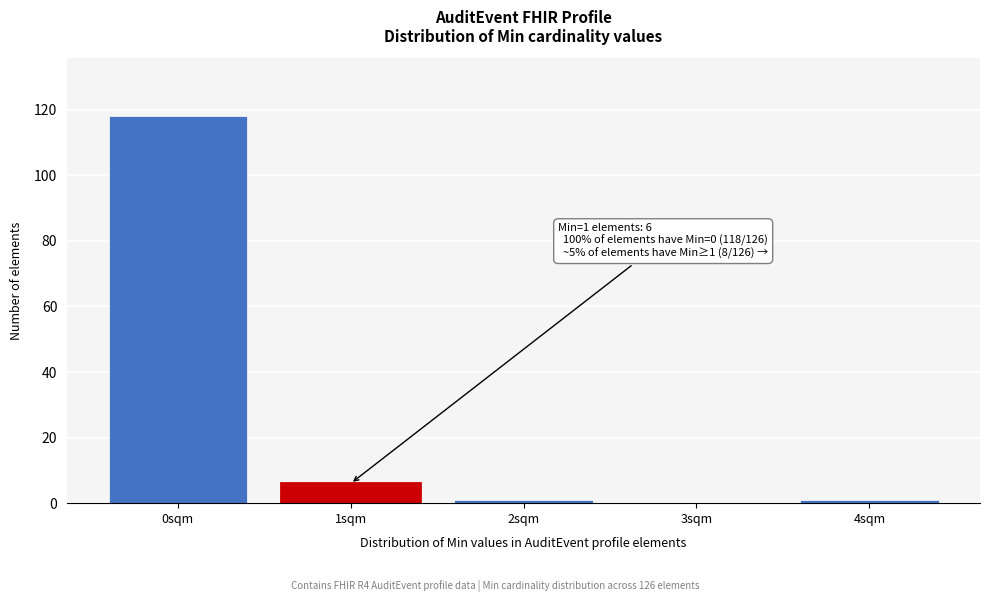

Reading right to left, what are all the values shown in this chart?

4sqm=1	3sqm=0	2sqm=1	1sqm=6	0sqm=118